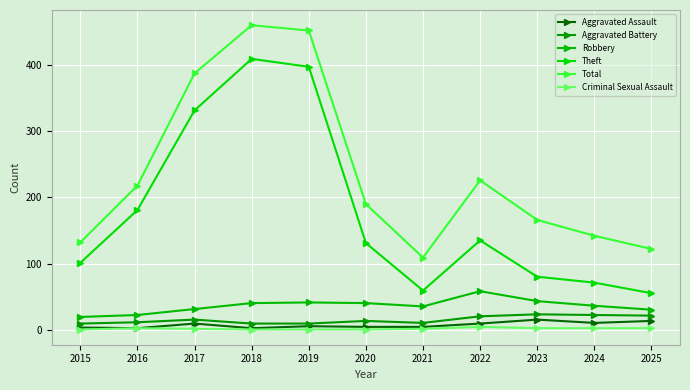

What is the sum of all Criminal Sexual Assault values?

14